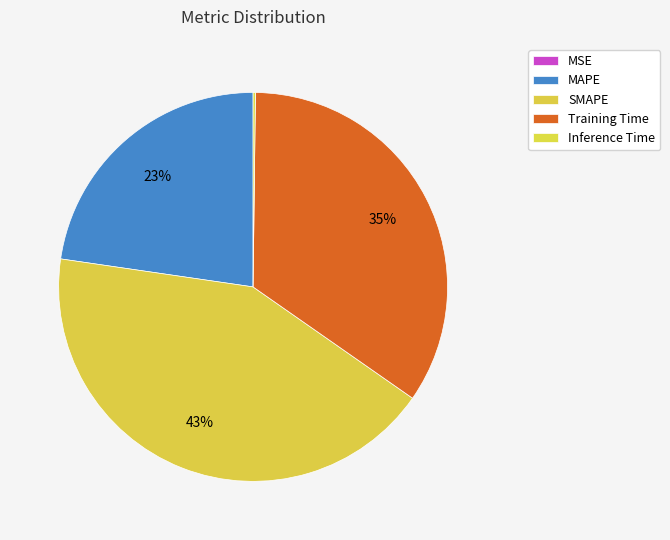

Combined, do Inference Time and MAPE account for over 50%?

No